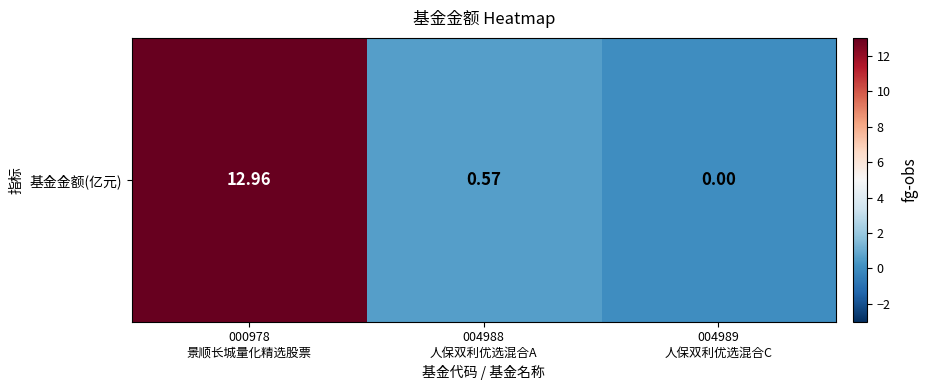

Rank the categories by value from lowest to highest.

004989
人保双利优选混合C, 004988
人保双利优选混合A, 000978
景顺长城量化精选股票